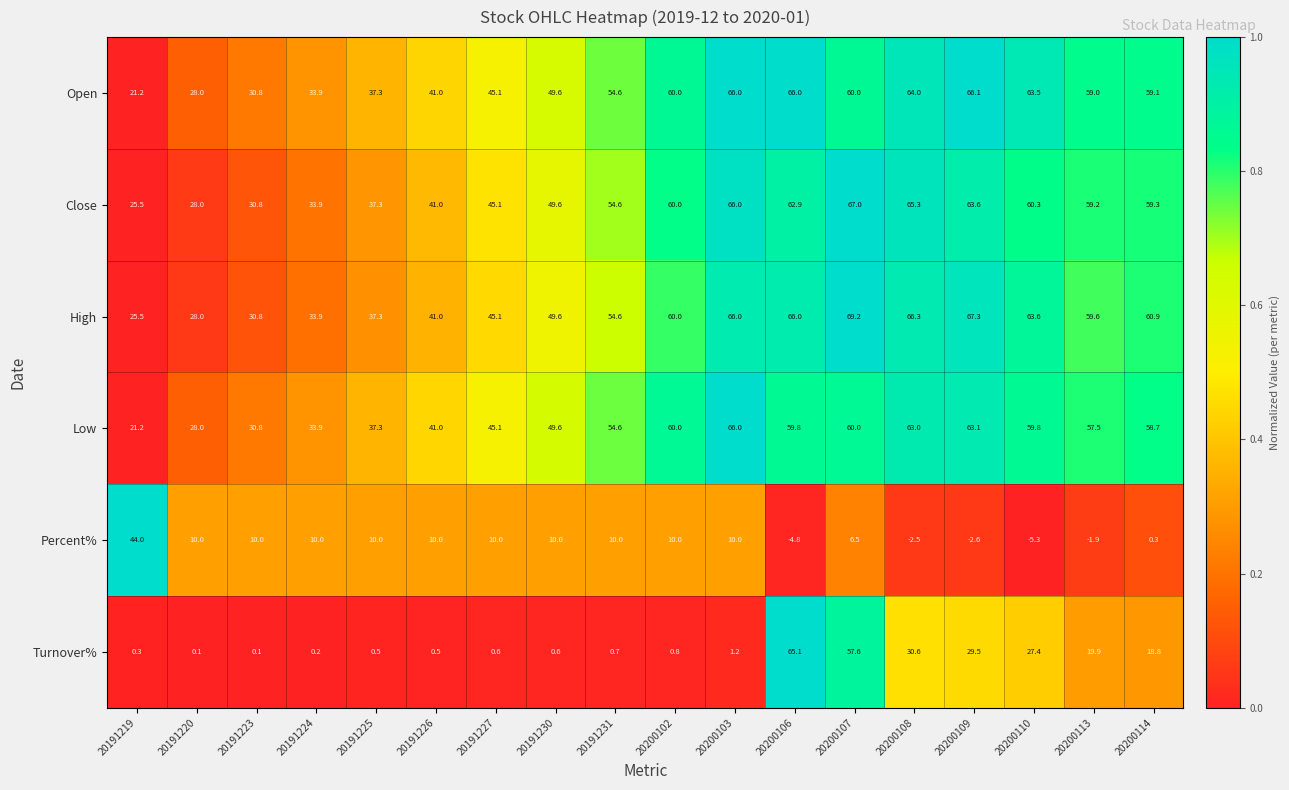

Between 20191219 and 20200109, which series saw the biggest shift?

Percent%